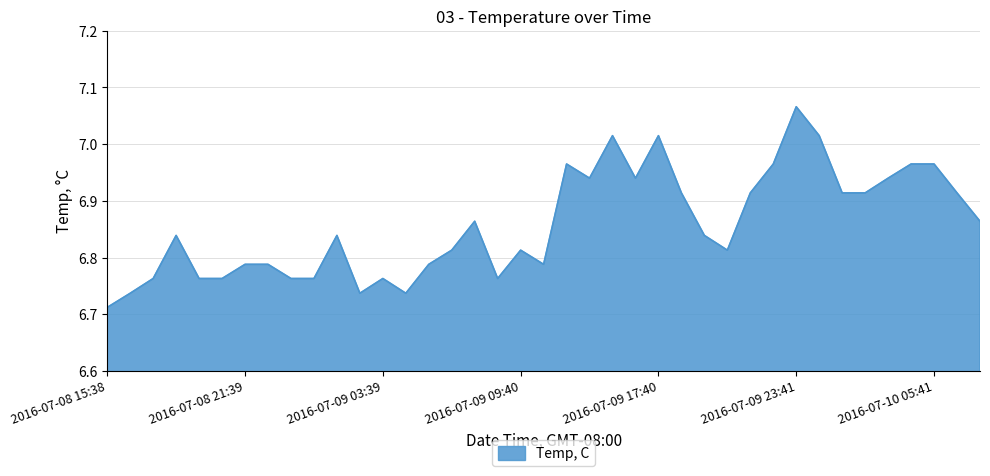

Where is the data nearest to the value 6?

2016-07-08 15:38